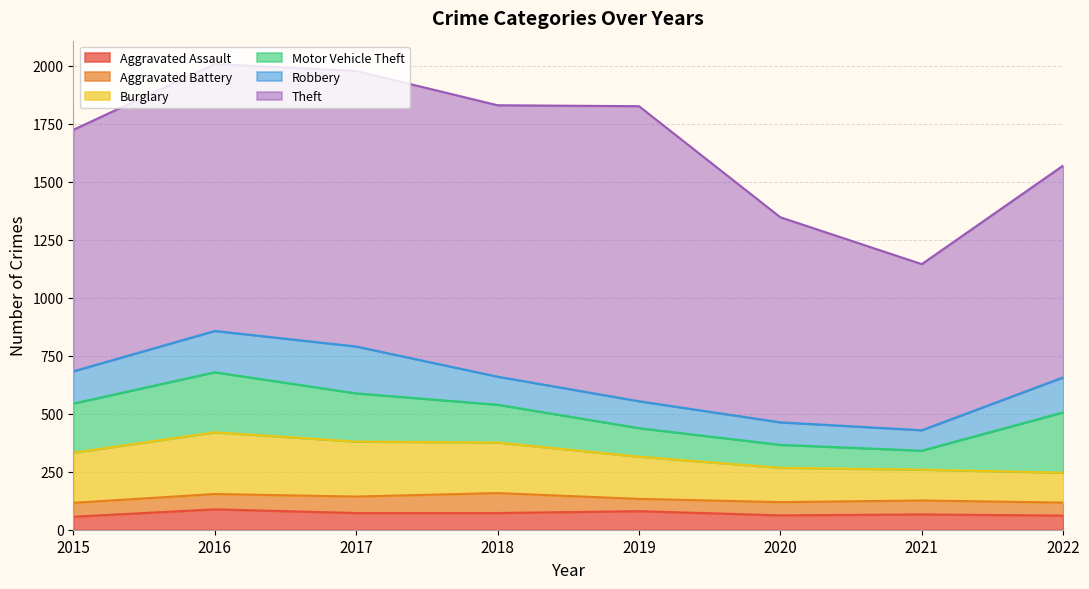

What is the average value of the Motor Vehicle Theft series?

176